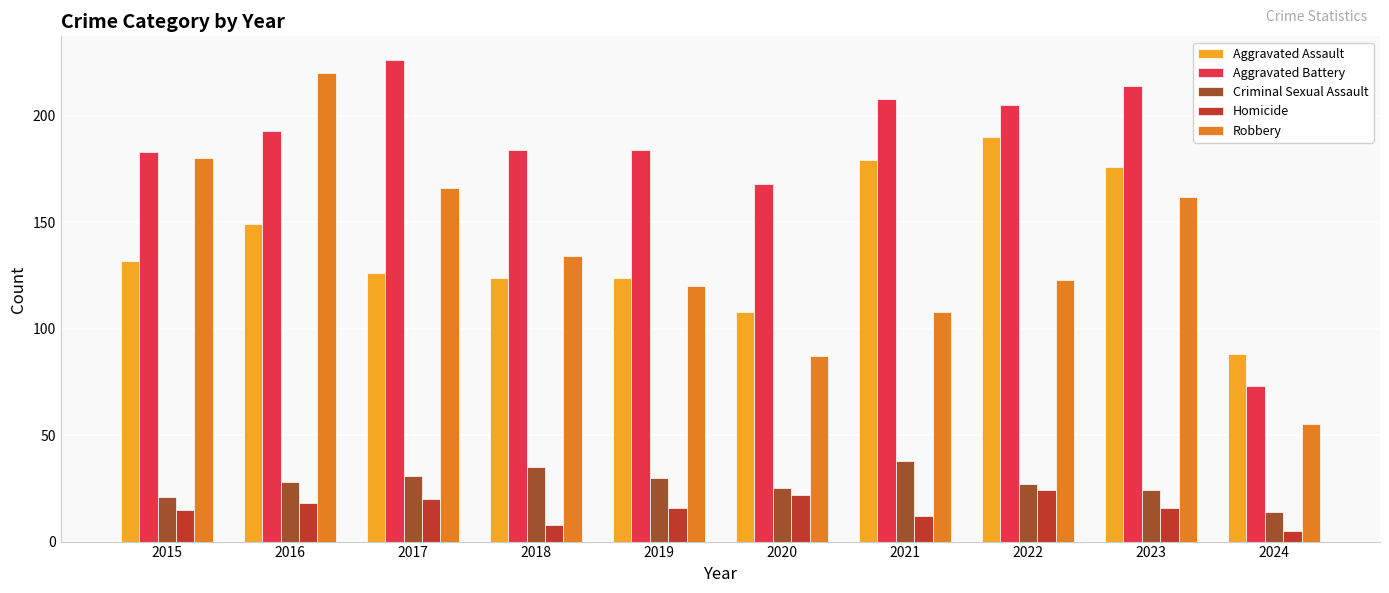

True or false: Homicide has a value of 4 at 2023.

False